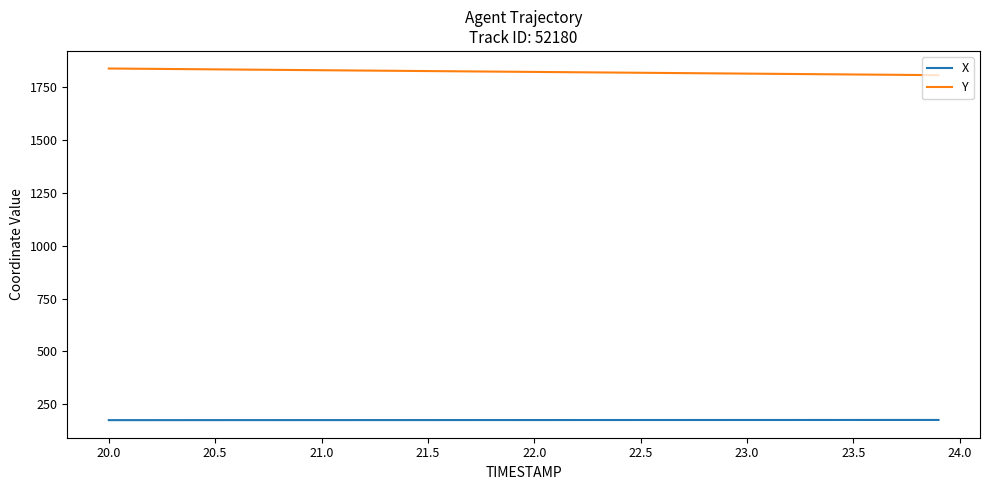

What is the lowest value of the X series?

174.3